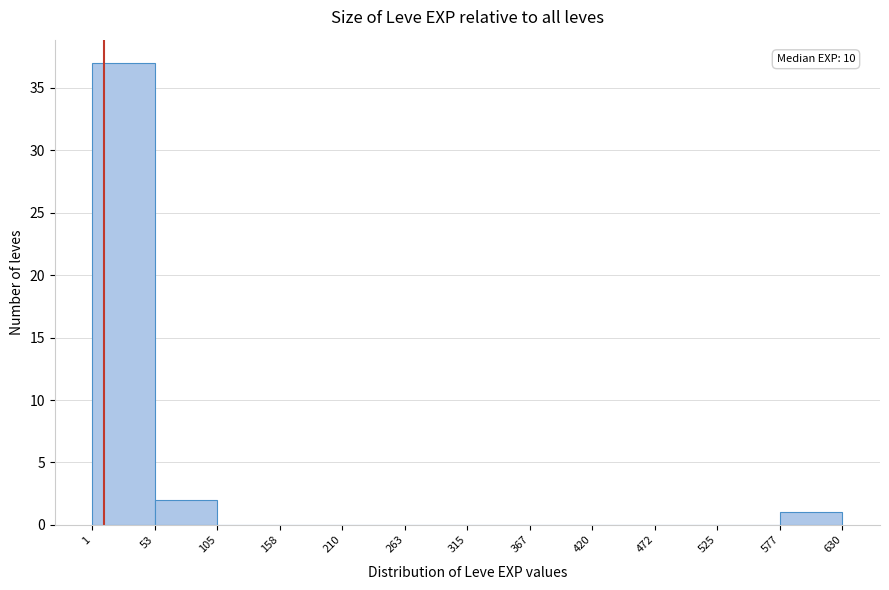

Which range on the x-axis has the tallest bar?

1 to 53